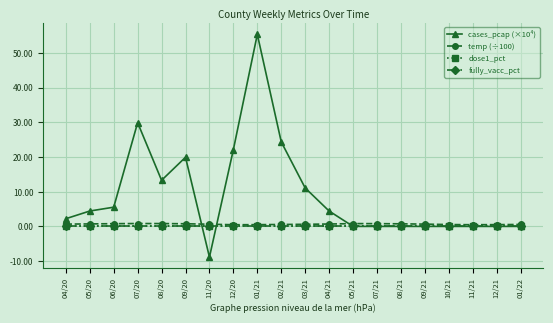

What is the label of the 16th point from the right?

08/20